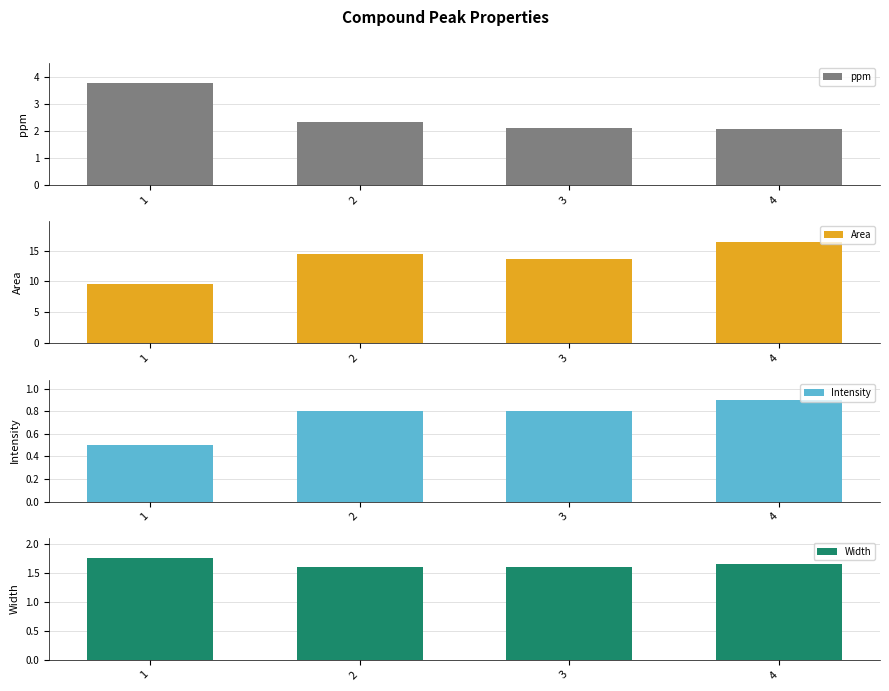

List the series in order of their peak value, lowest first.

Intensity, Width, ppm, Area